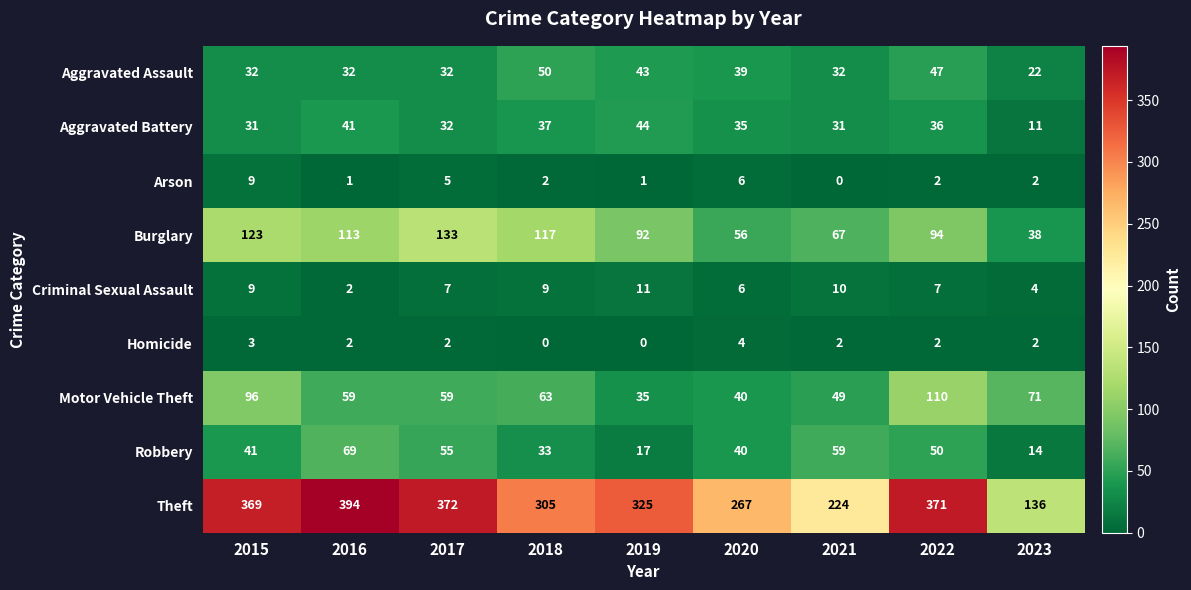

True or false: Robbery has a value of 66 at 2020.

False